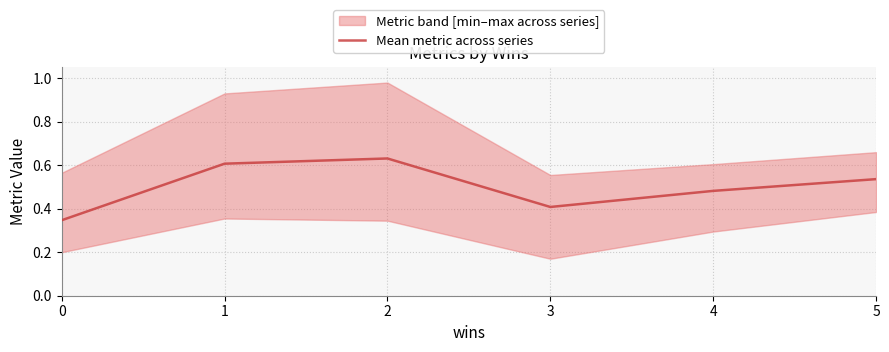

Rank the categories by value from highest to lowest.

2, 1, 5, 4, 3, 0